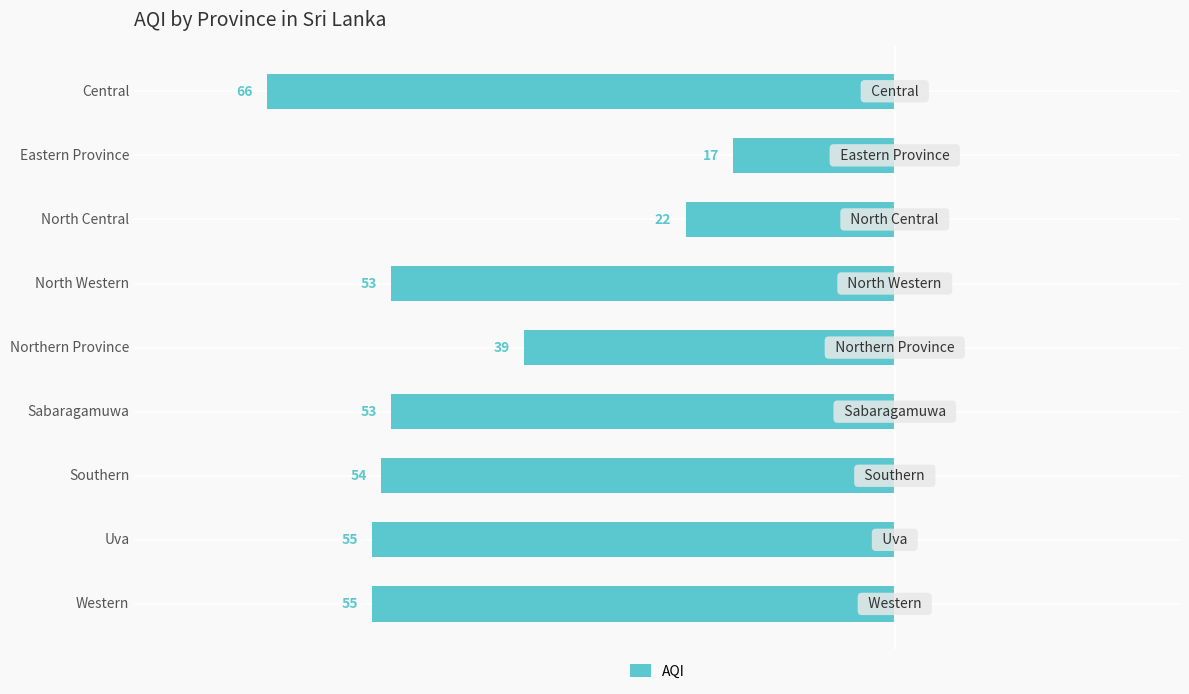

How many bars are there in total?

9